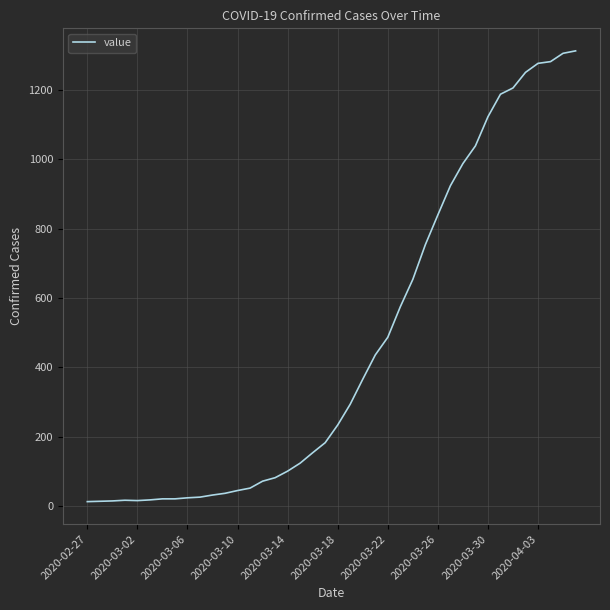

What is the greatest value displayed?

1313